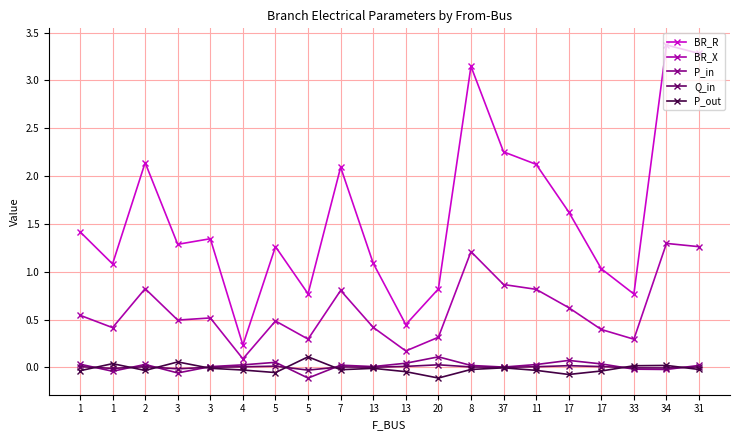

What is the highest value of the P_out series?

0.1